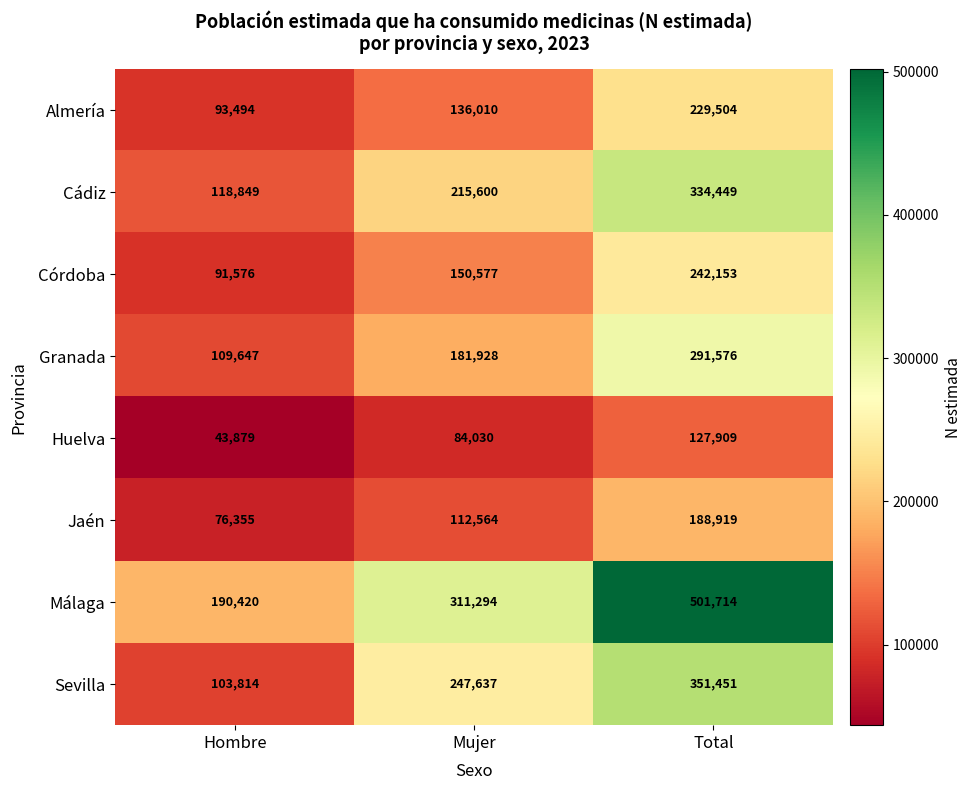

What is the difference between the Cádiz values at Mujer and Total?

118849